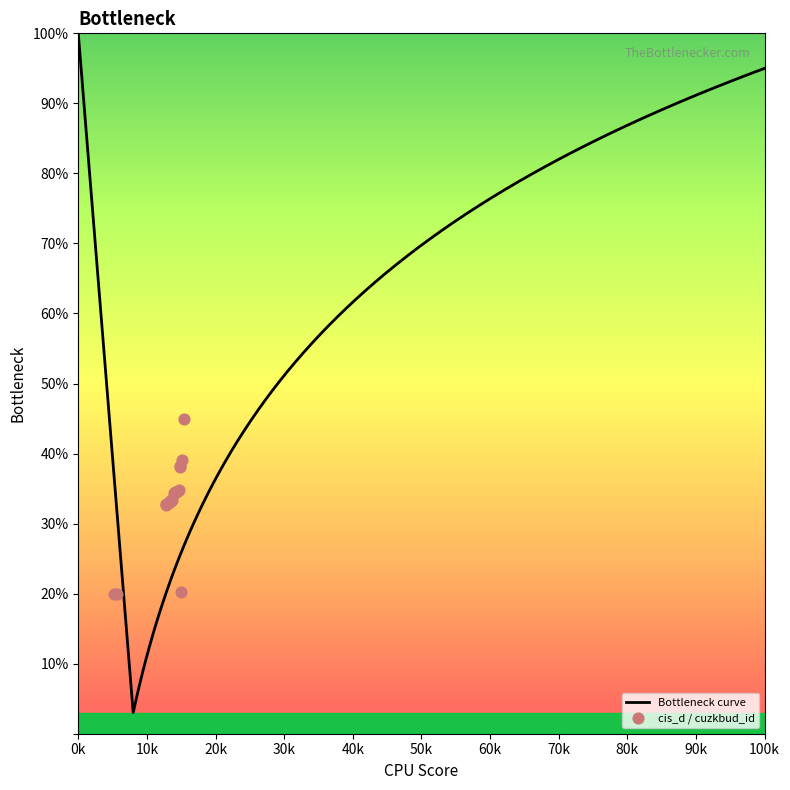

What is the ratio of the value at 128 to the value at 114?

1.3